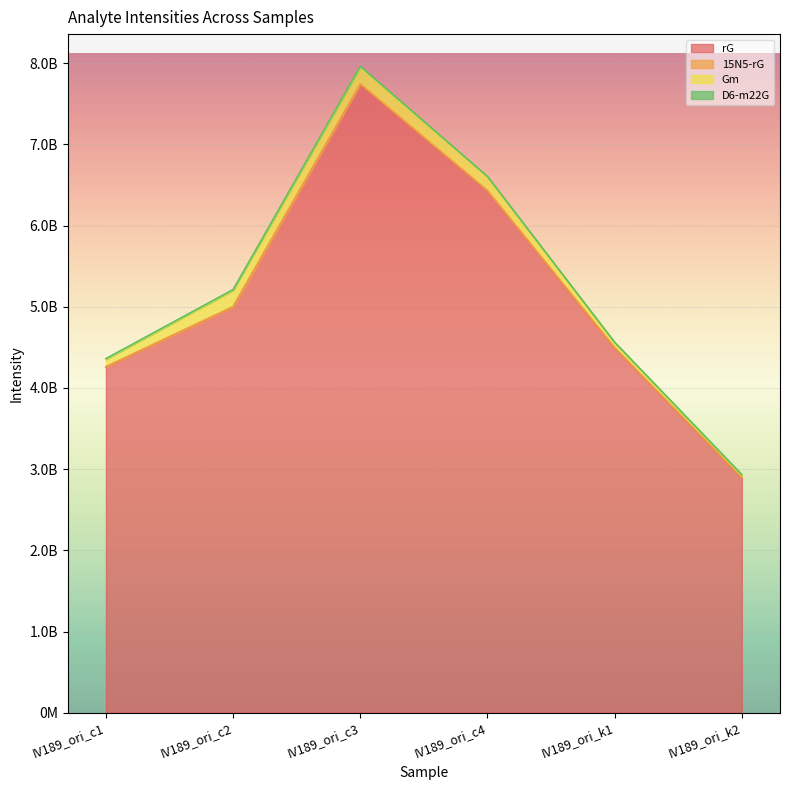

What is the maximum value shown in the chart?

7740824653